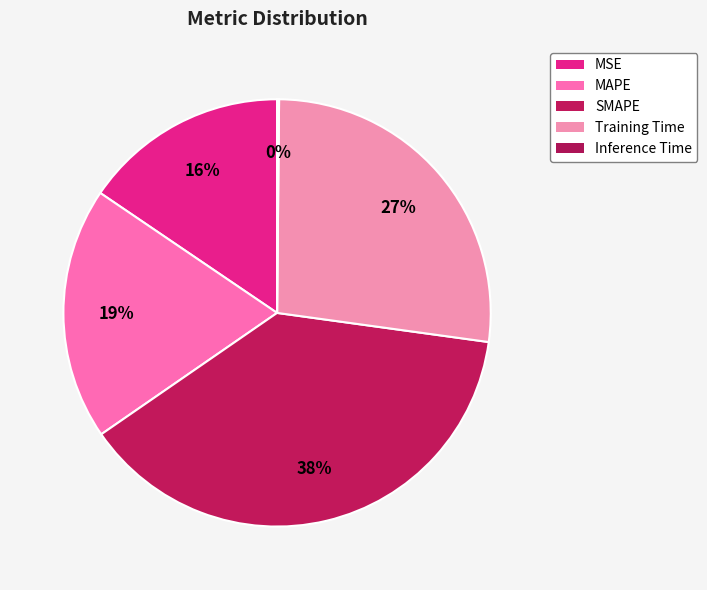

Is there any slice that represents more than half of the pie?

No